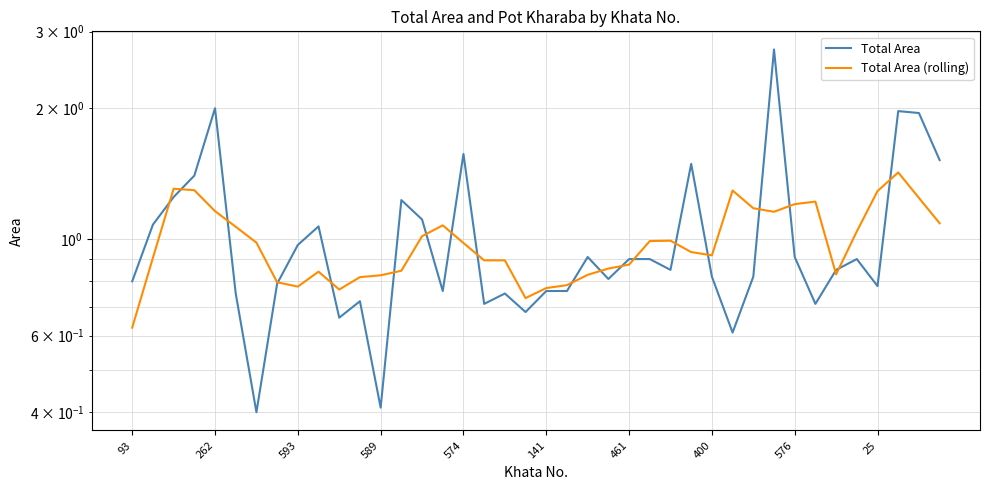

What is the value of the Total Area (rolling) point at the 32nd from the left?

1.2